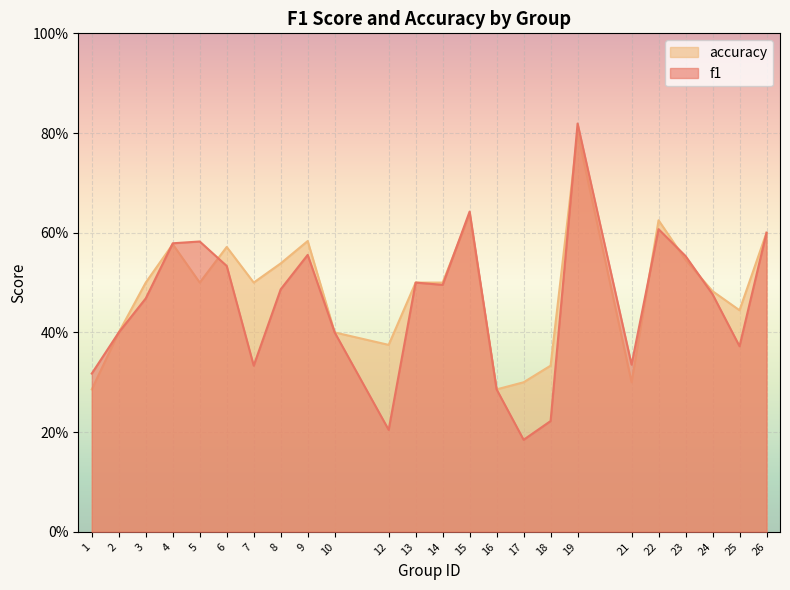

How many lines are shown in the chart?

2